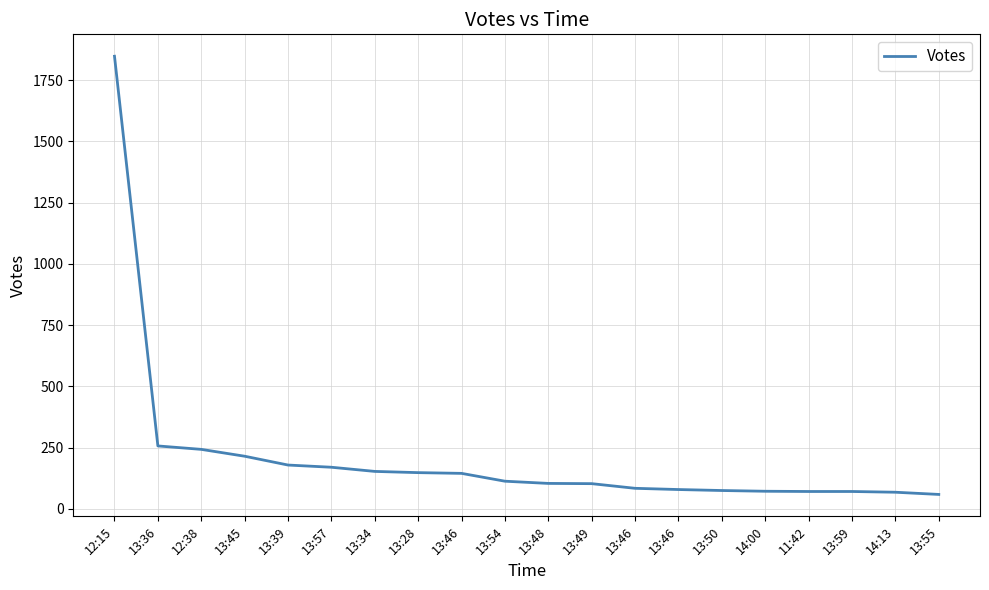

Does the chart display data point markers on the line(s)?

No